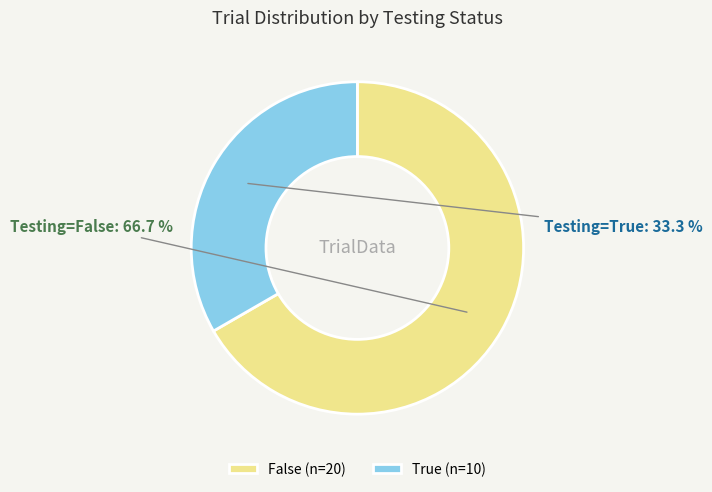

What is the largest slice in the pie chart?

False